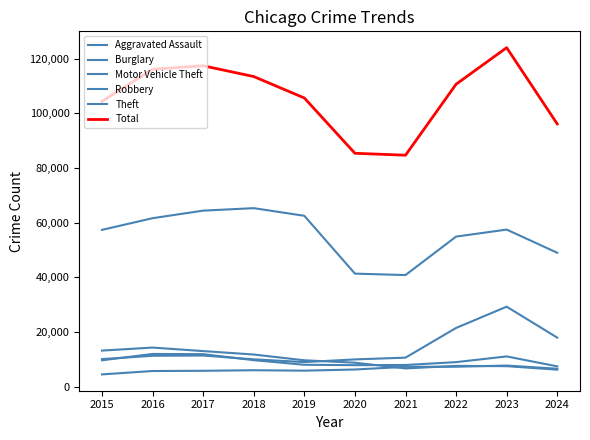

Does the chart display data point markers on the line(s)?

No